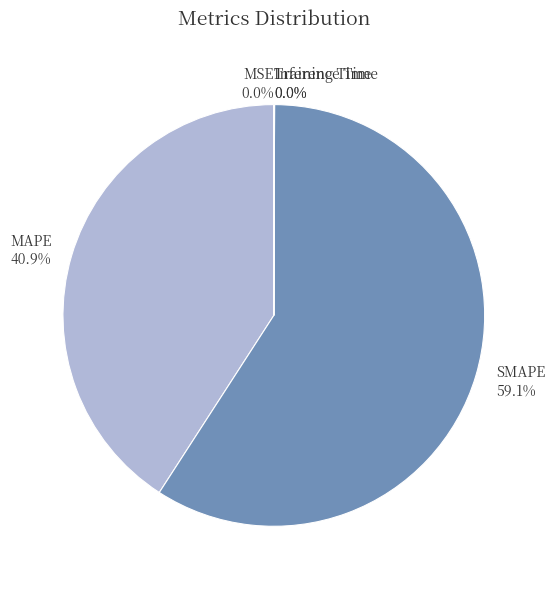

Which slice is the largest?

SMAPE